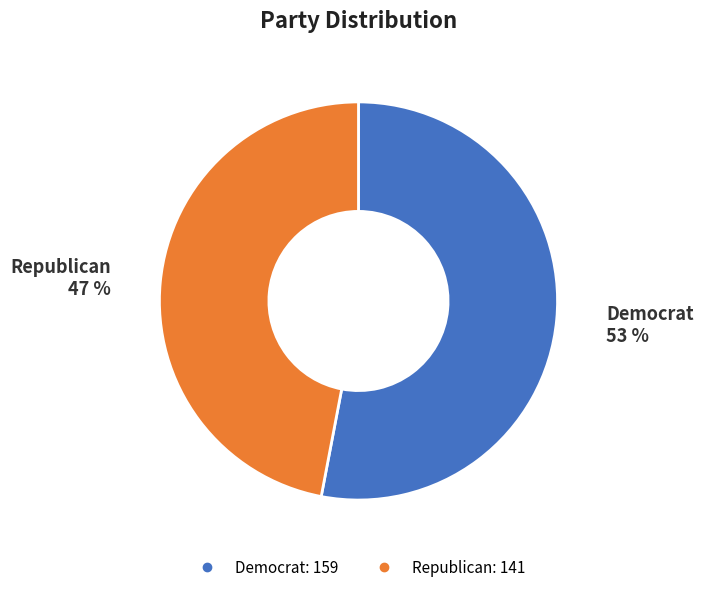

Which slice is the largest?

Democrat